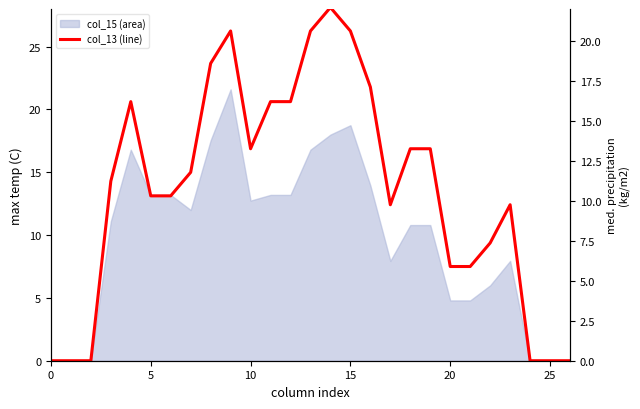

Which series has the largest range (max minus min)?

col_13 (line)